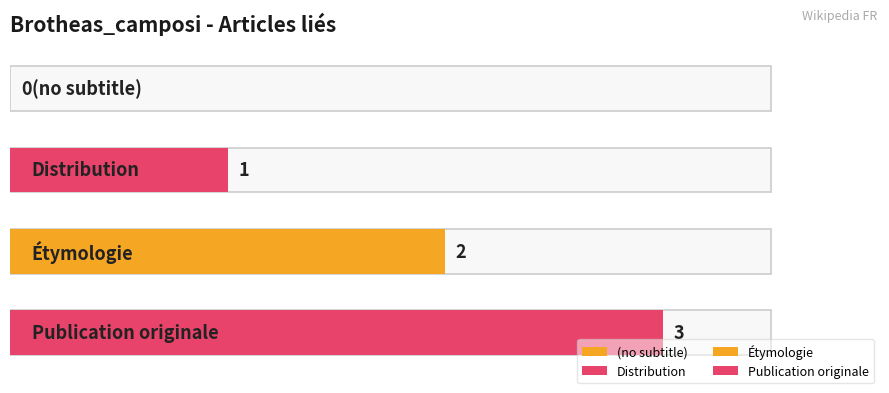

Rank the categories by value from highest to lowest.

Publication originale, Étymologie, Distribution, (no subtitle)